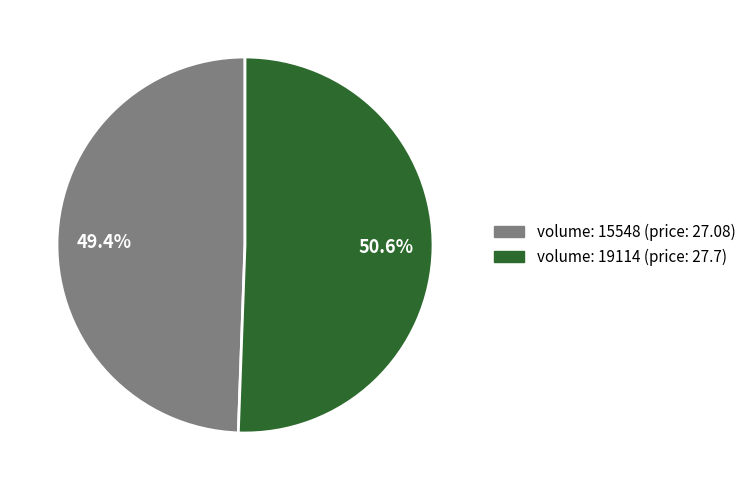

Is there any slice that represents more than half of the pie?

Yes